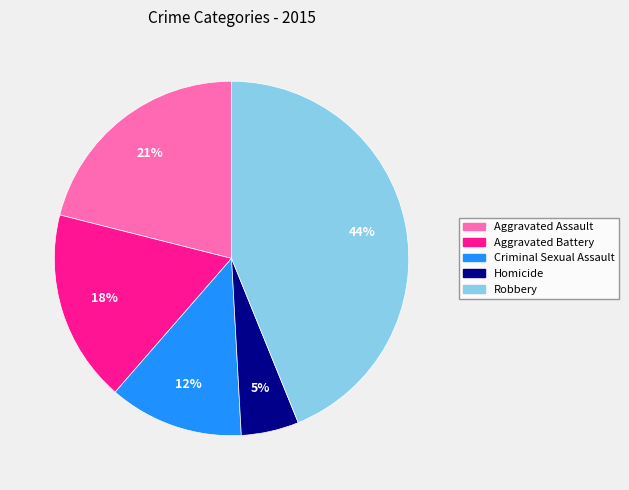

What is the ratio of the value at Criminal Sexual Assault to the value at Aggravated Battery?

0.7